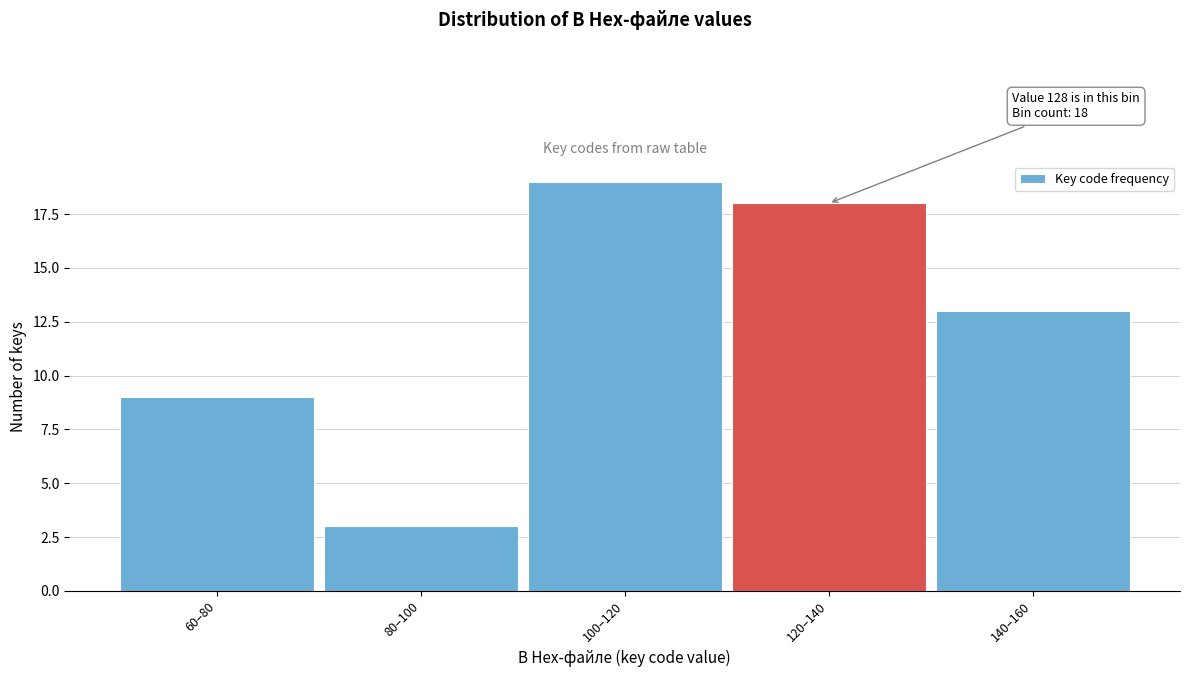

Reading left to right, list all the values displayed in this chart.

9	3	19	18	13